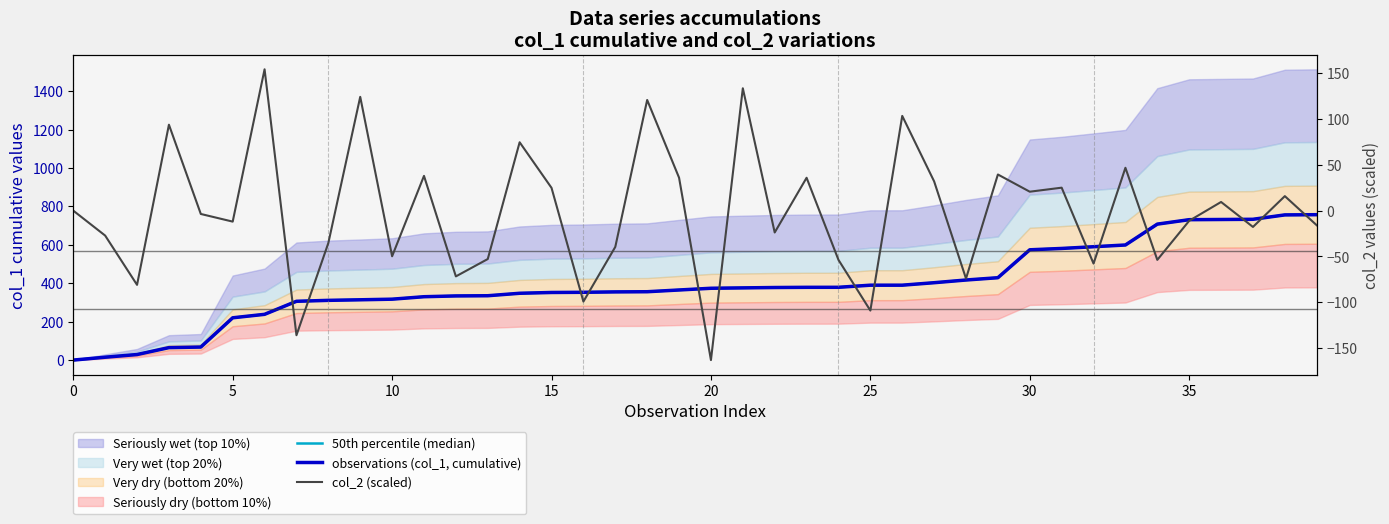

How many data points in col_2 (scaled) are above -3?

19